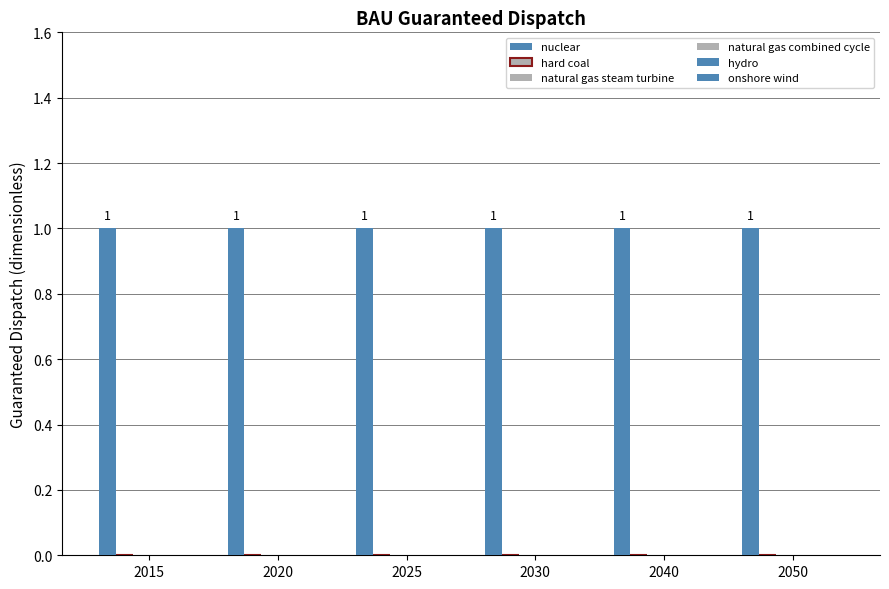

At which category is the sum across all series the highest?

2015